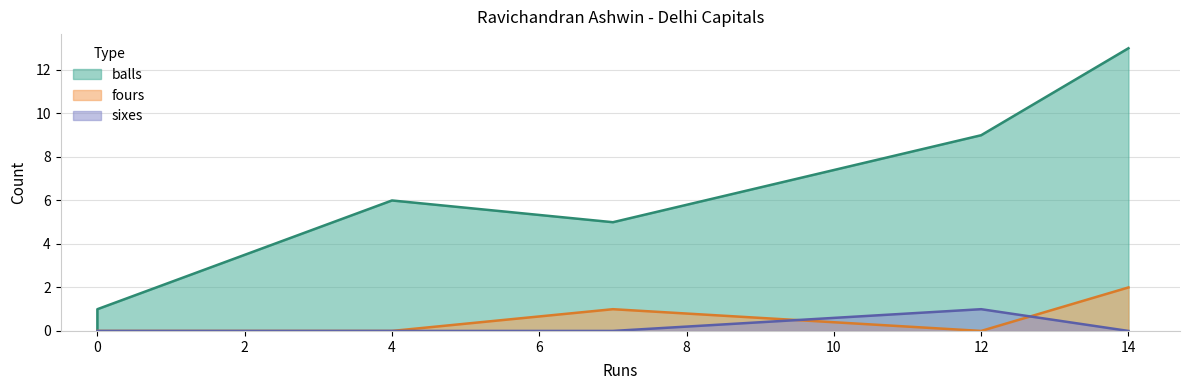

What is the difference between the maximum and minimum values in the fours series?

2